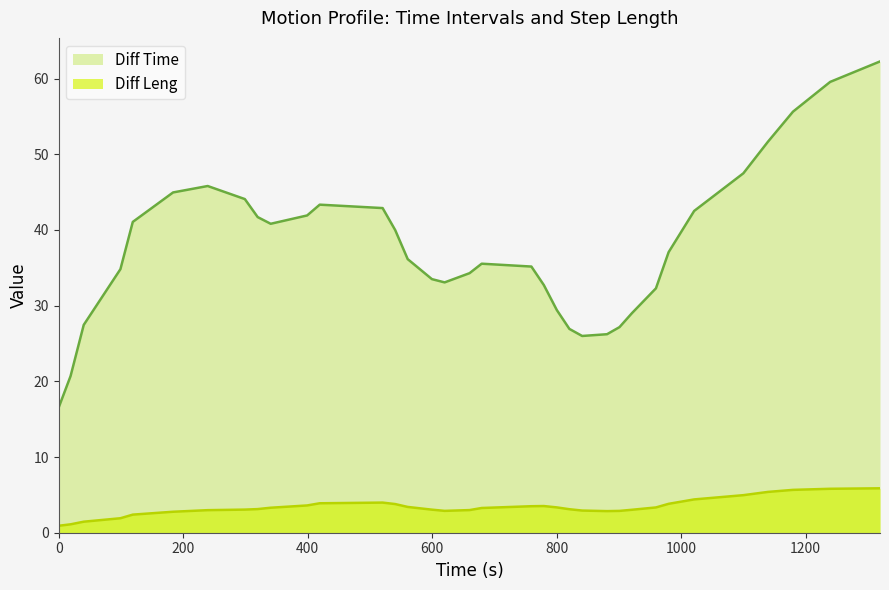

True or false: Diff Leng and Diff Time cross at least once.

False